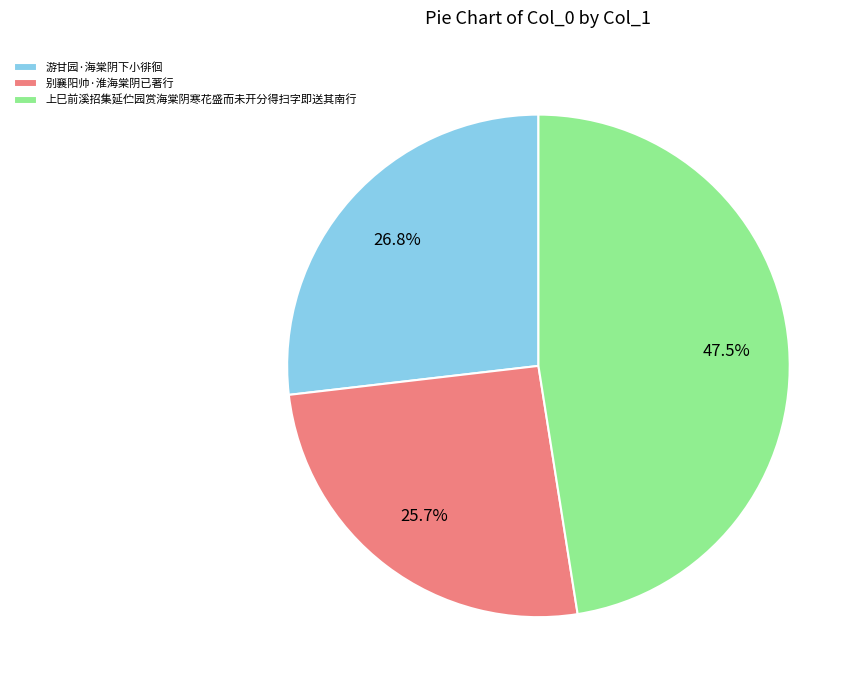

What percentage is the 游甘园·海棠阴下小徘徊 slice, to the nearest percent?

27%